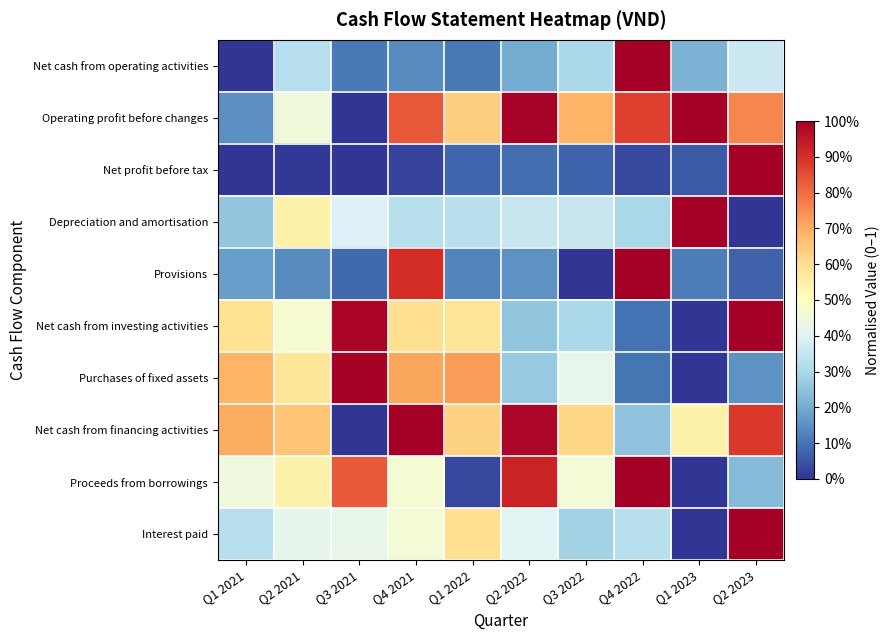

What is the total value across all series at Q3 2022?

3.5